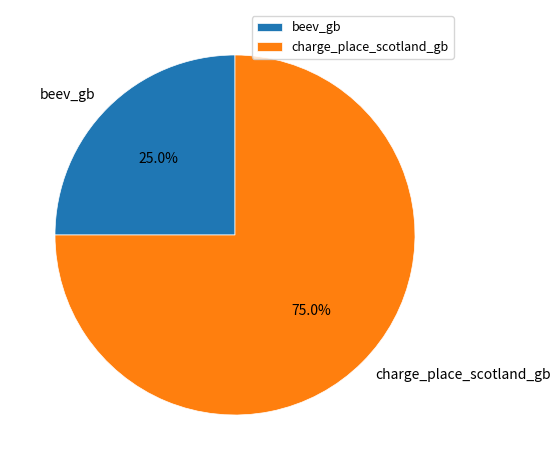

What is the ratio of the value at beev_gb to the value at charge_place_scotland_gb?

0.3